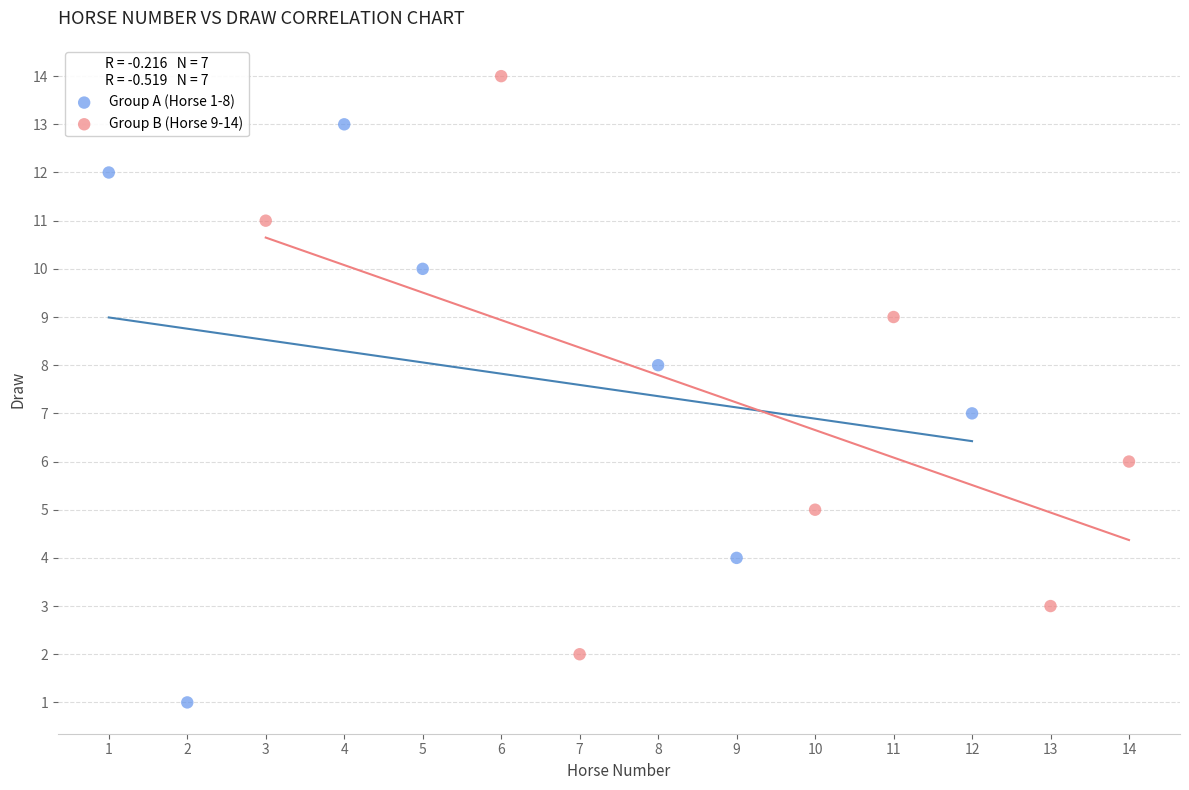

Which series reaches the maximum Y coordinate?

Group B (Horse 9-14)